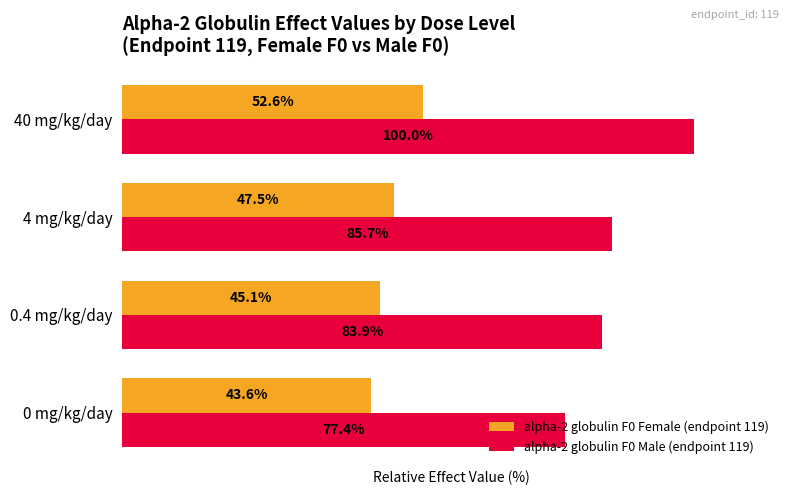

At which category does the chart reach its minimum across all series?

0 mg/kg/day